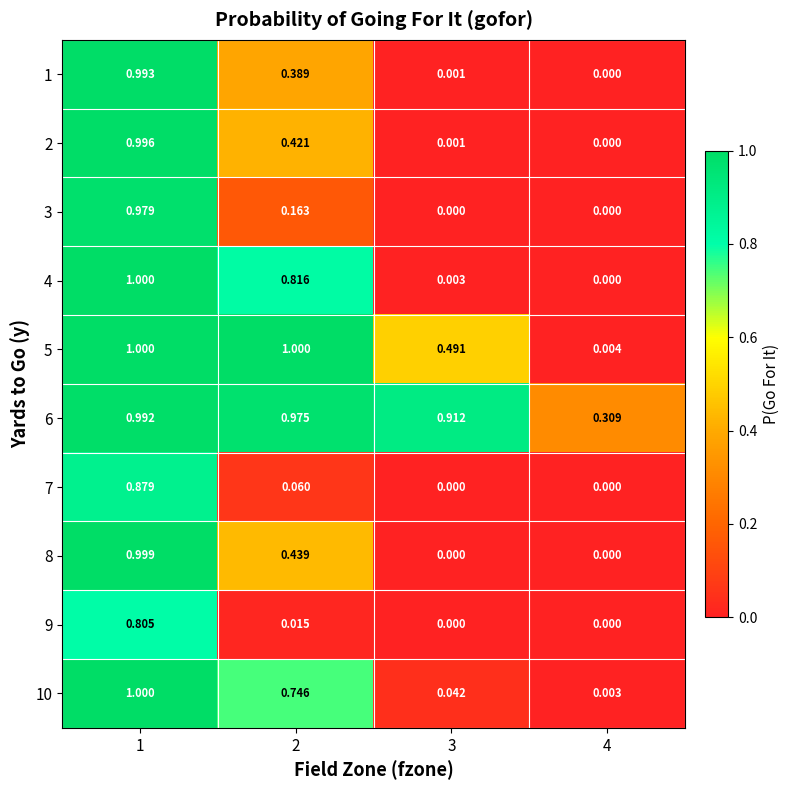

Is the value of 9 at 2 greater than the value of 7 at 2?

No